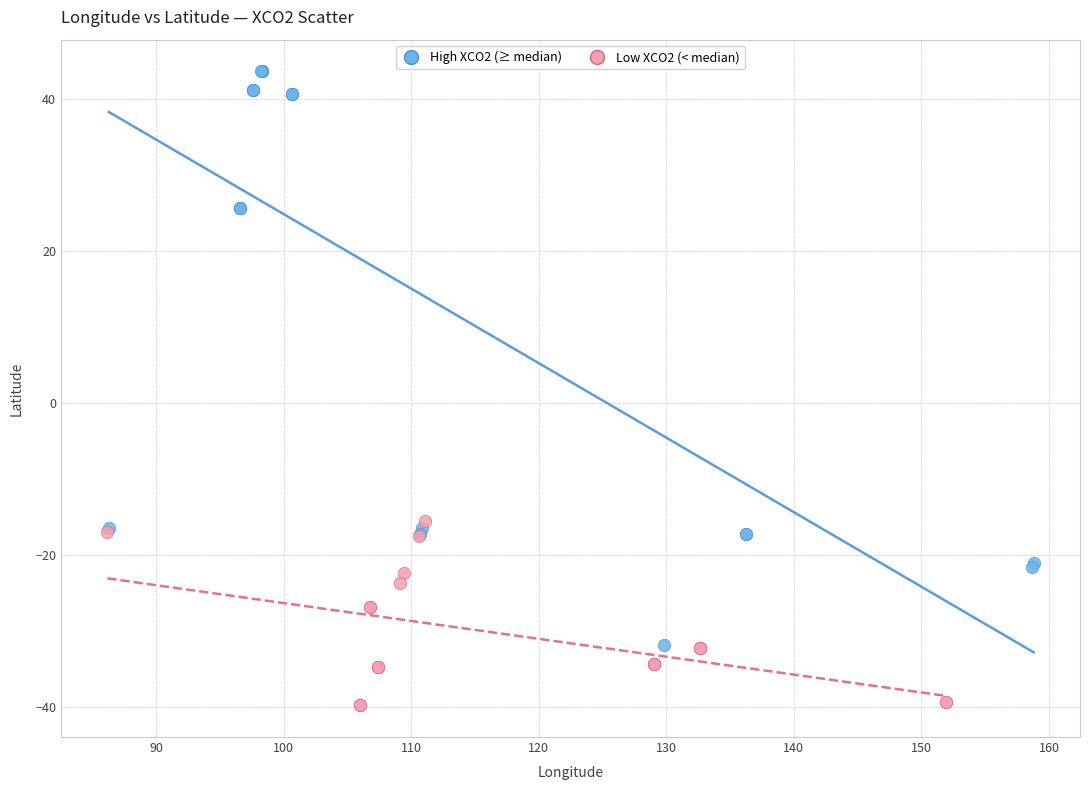

Which series reaches the minimum Y coordinate?

Low XCO2 (< median)